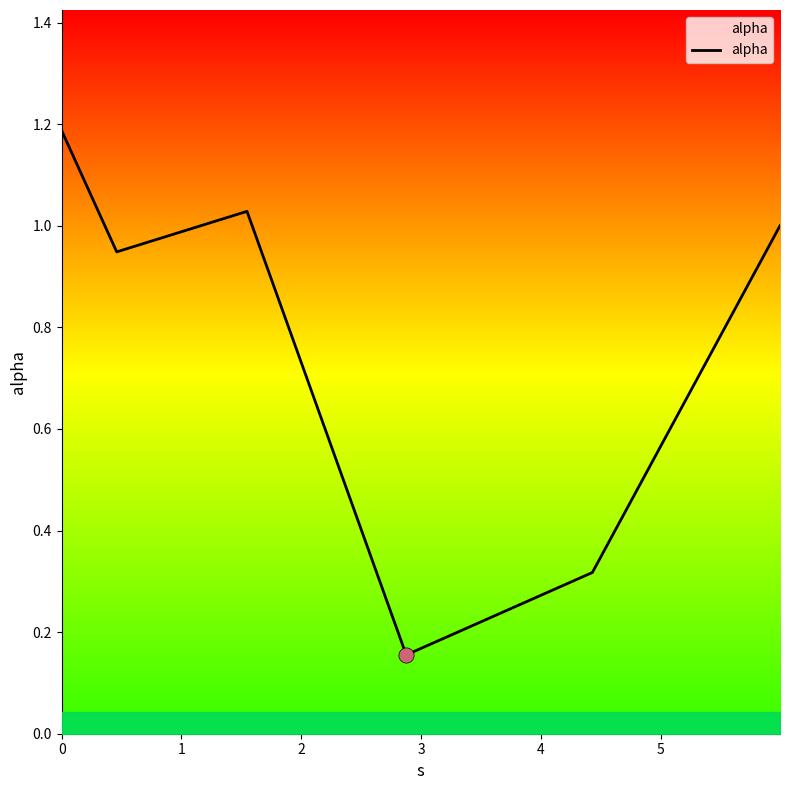

How many interior local peaks (higher than both neighbors) does the data have?

1